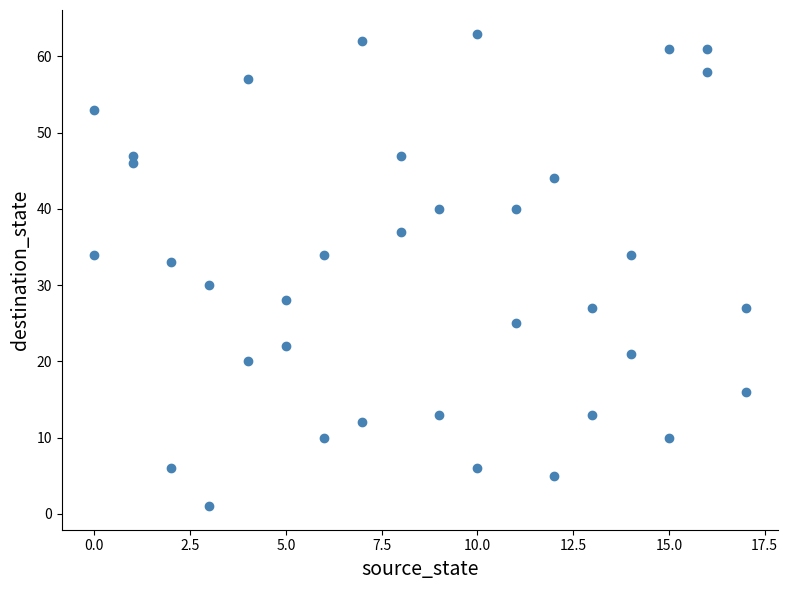

What Y value in the scatter plot is closest to 32?

33